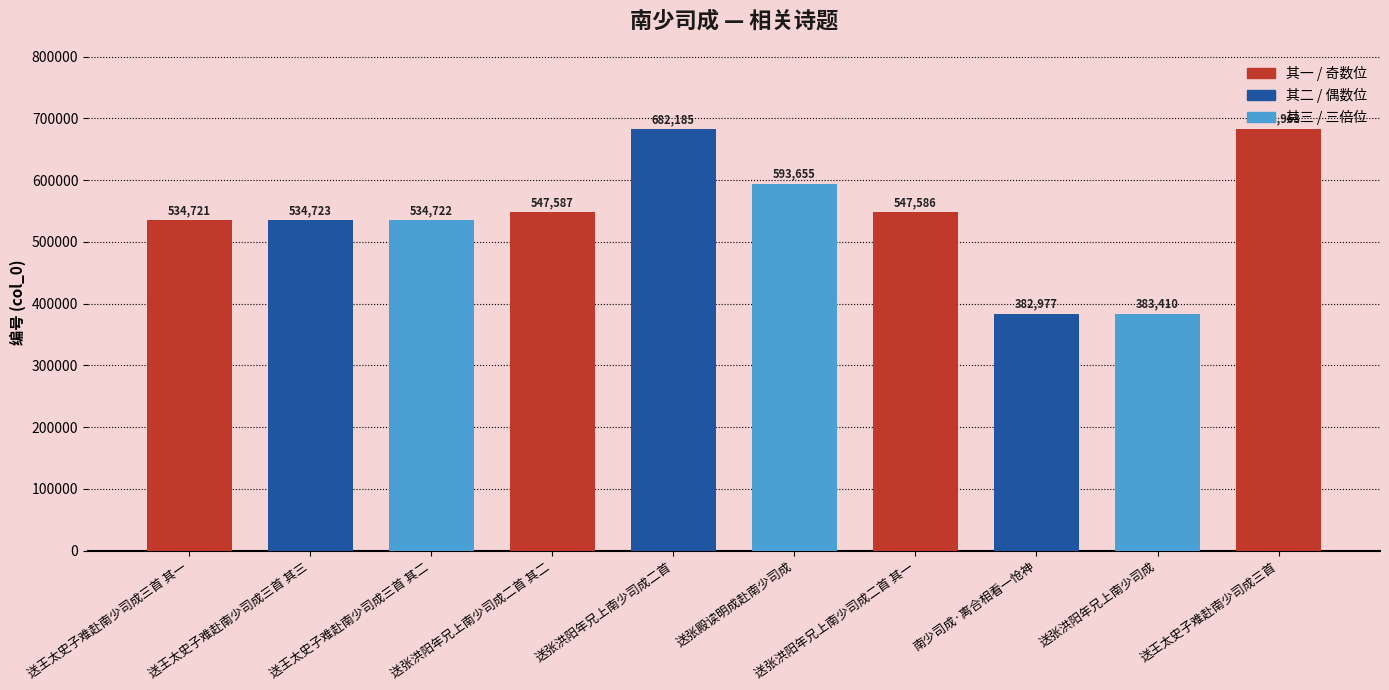

What is the sum of all values?

5424529